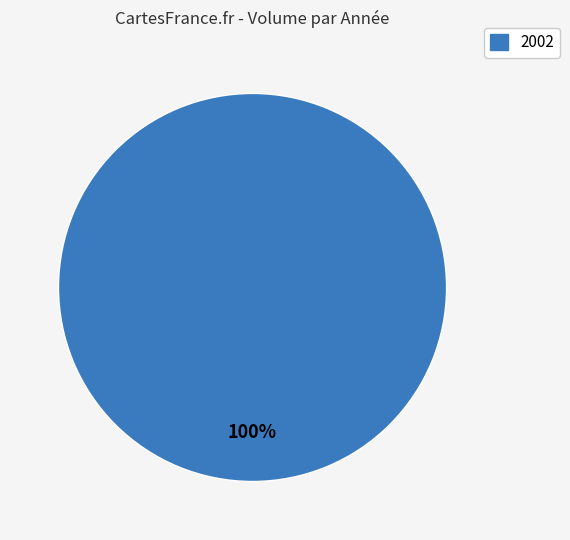

Rank the categories by value from highest to lowest.

2002